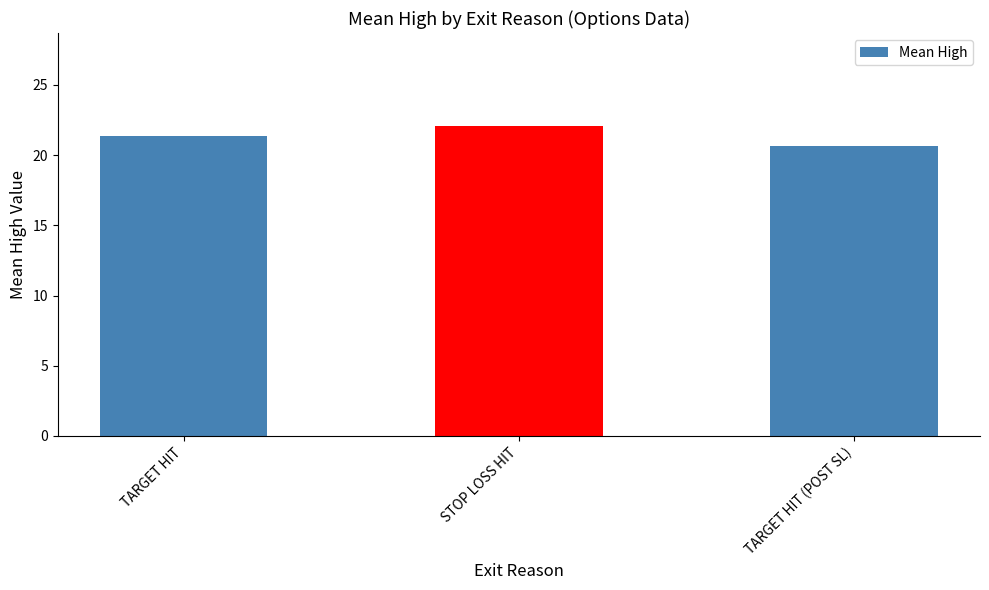

How many bars are there in total?

3